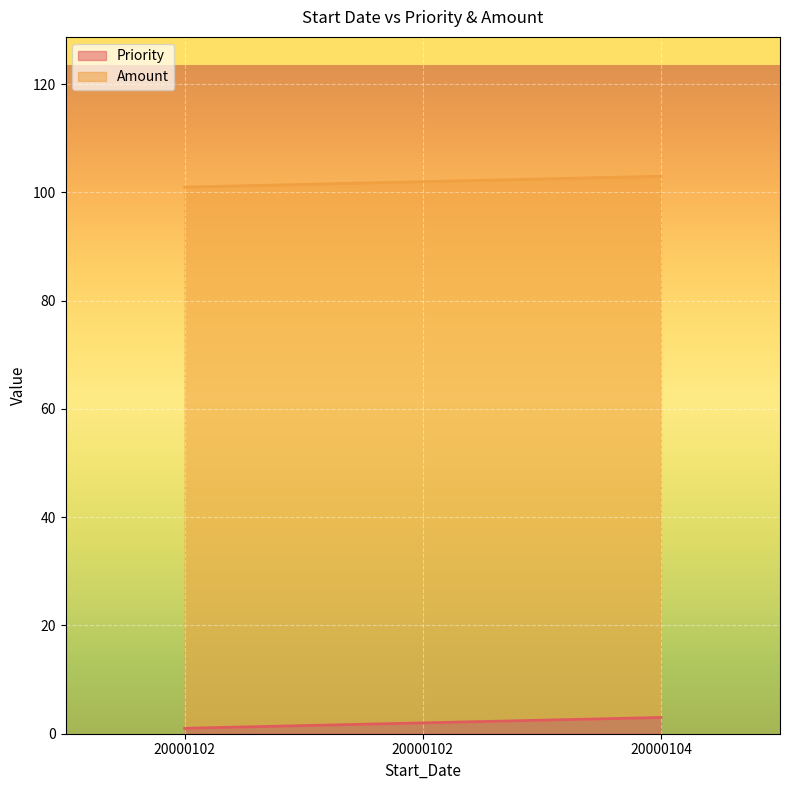

Does the chart display data point markers on the line(s)?

No